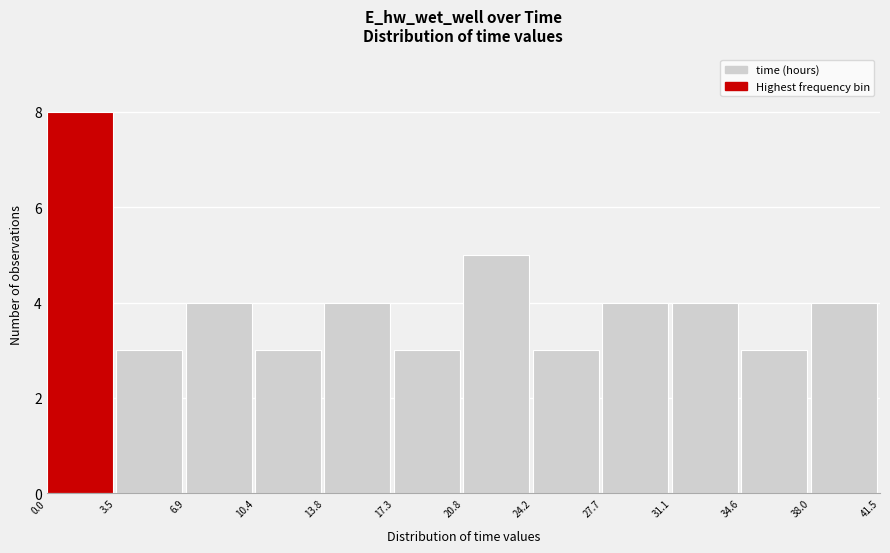

Reading left to right, transcribe this chart: for each bar, give the range it covers on the x-axis and its height. The values are not printed on the chart, so give them approximately, as read against the axis.

0.0 to 3.5: 8
3.5 to 6.9: 3
6.9 to 10.4: 4
10.4 to 13.8: 3
13.8 to 17.3: 4
17.3 to 20.8: 3
20.8 to 24.2: 5
24.2 to 27.7: 3
27.7 to 31.1: 4
31.1 to 34.6: 4
34.6 to 38.0: 3
38.0 to 41.5: 4